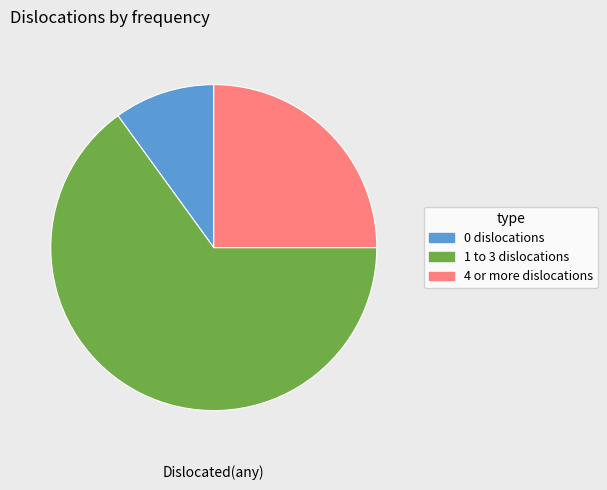

Between 4 or more dislocations and 0 dislocations, which is larger?

4 or more dislocations